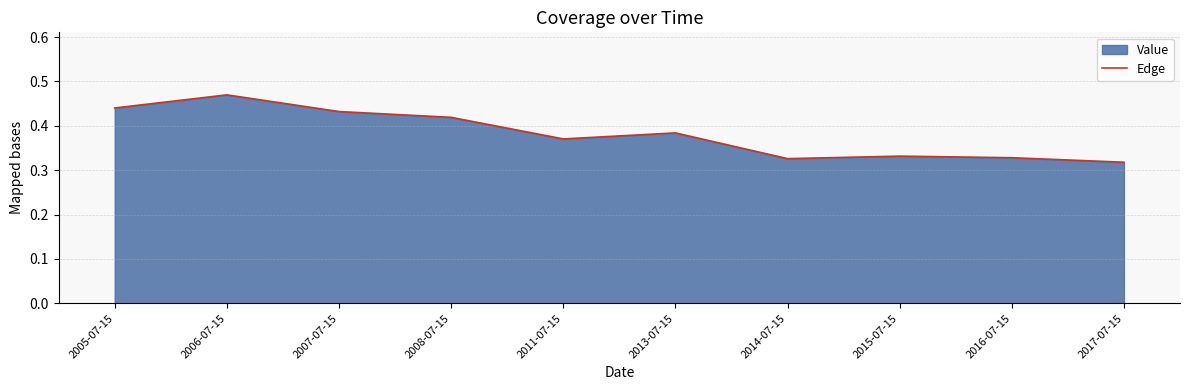

True or false: there are more than 0 points higher than both neighbors.

True